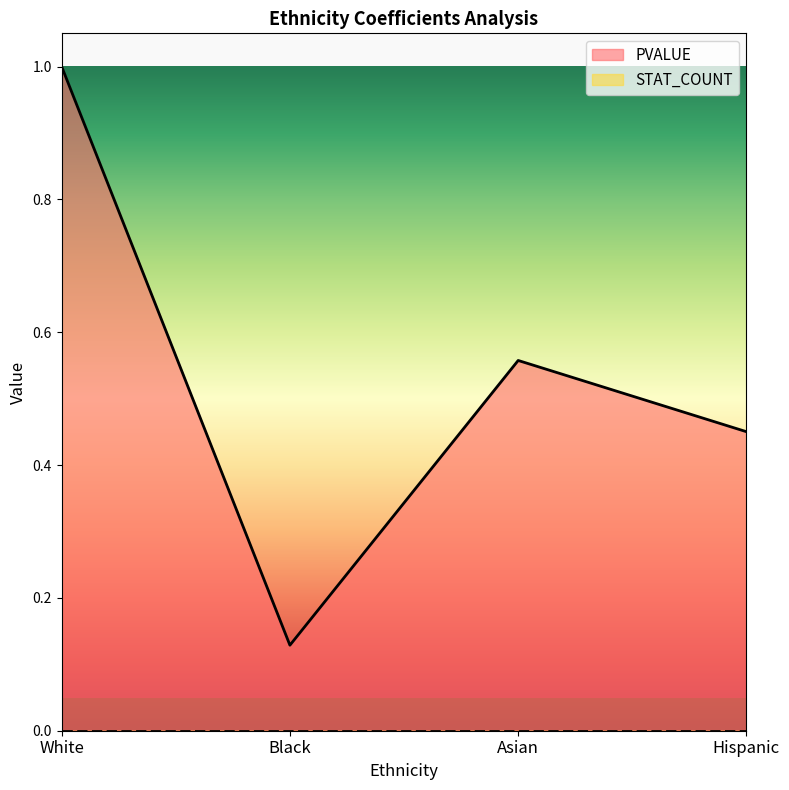

Does the chart display data point markers on the line(s)?

No